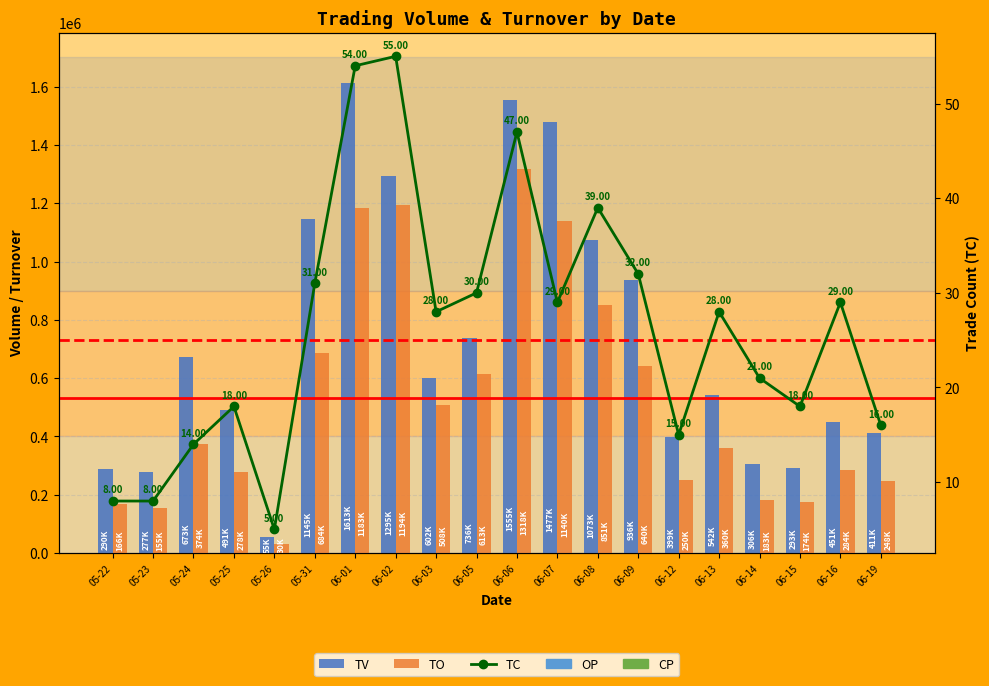

Does the chart contain any negative values?

No